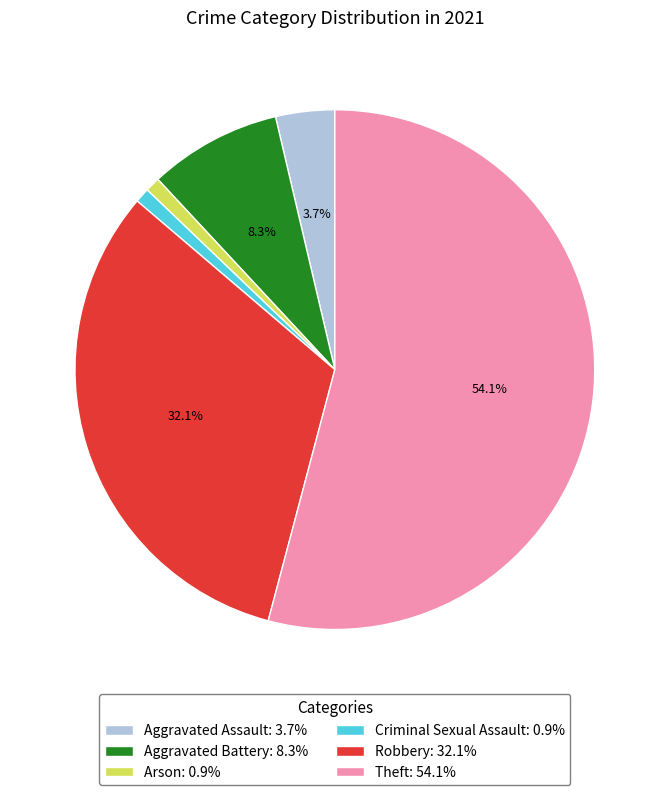

What is the ratio of the value at Robbery: 32.1% to the value at Aggravated Battery: 8.3%?

3.9